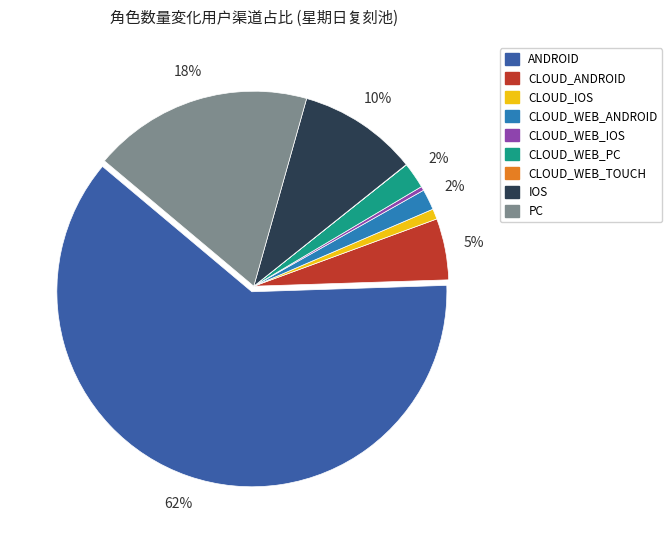

Which category accounts for the majority?

ANDROID